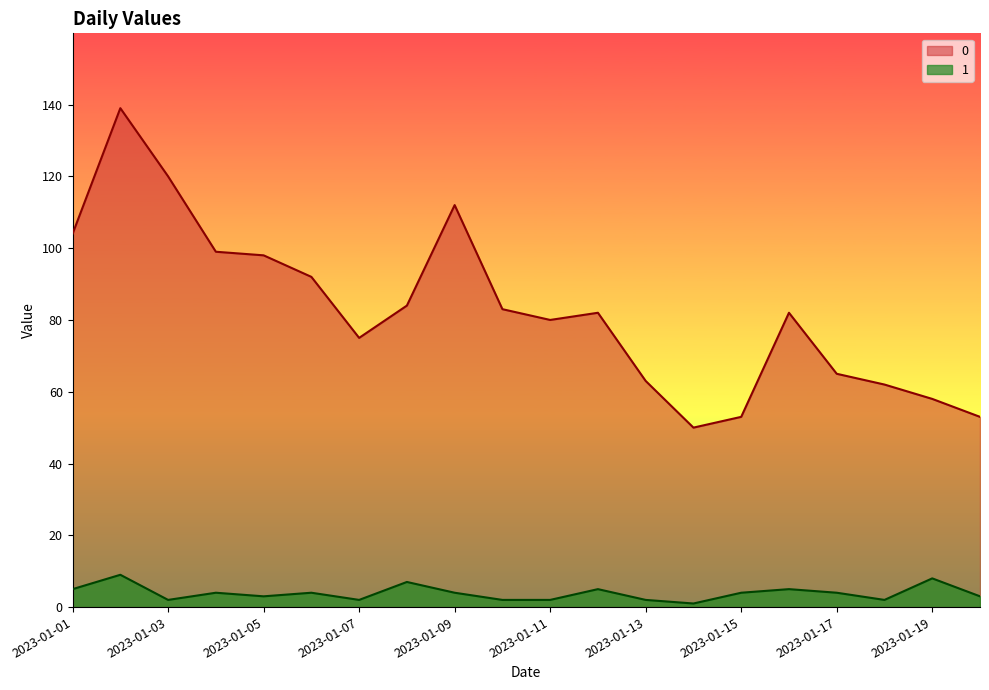

At how many categories does at least one series exceed 125?

1